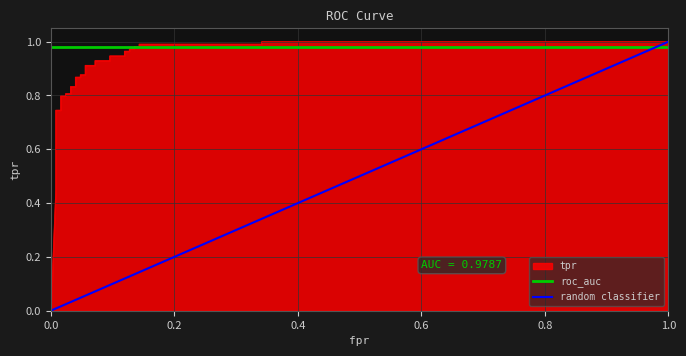

What is the difference between the maximum and second lowest values in the fpr series?

1.0